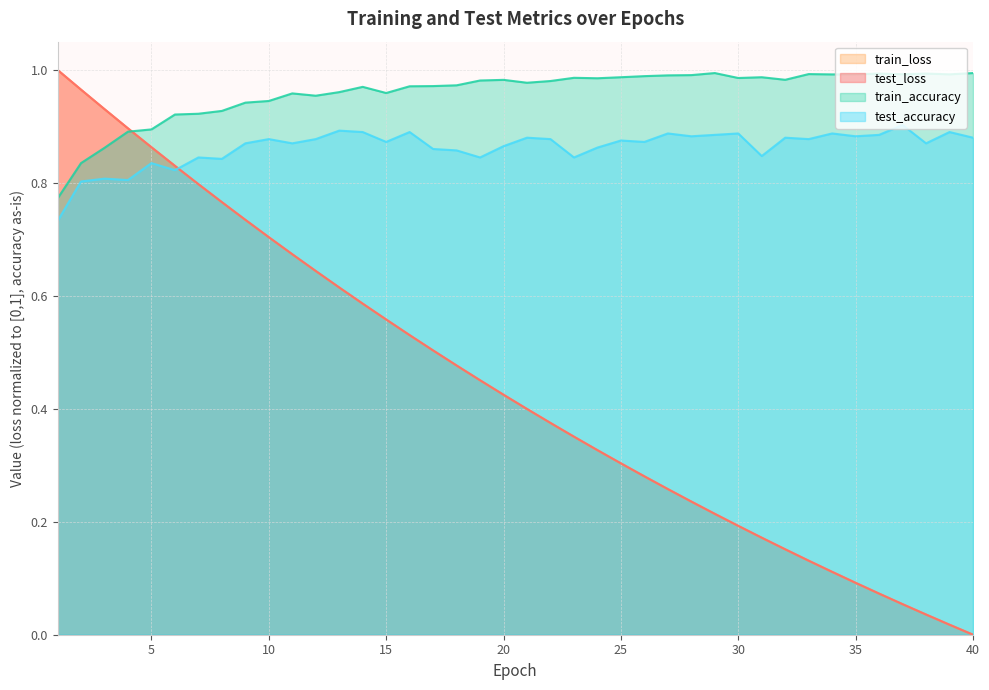

What is the value of the train_accuracy point at the 31st from the left?

1.0